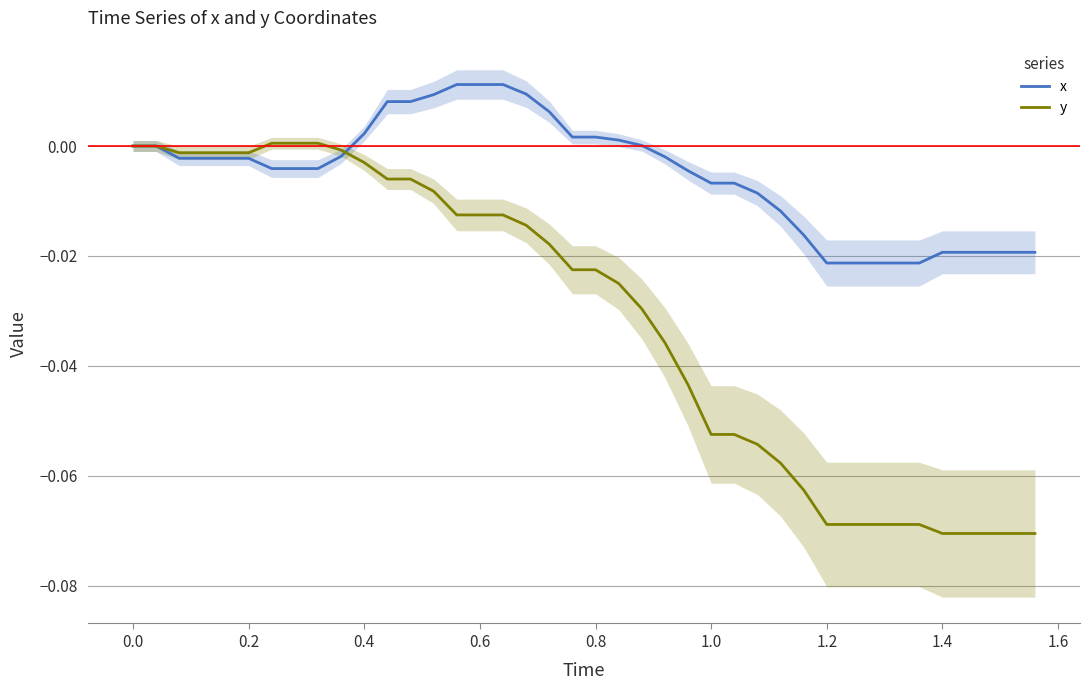

Rank the series by their average value, from lowest to highest.

y, x